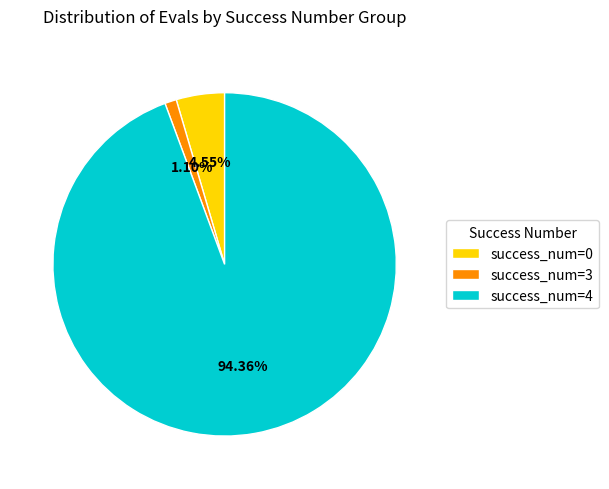

Does any single category account for the majority?

Yes